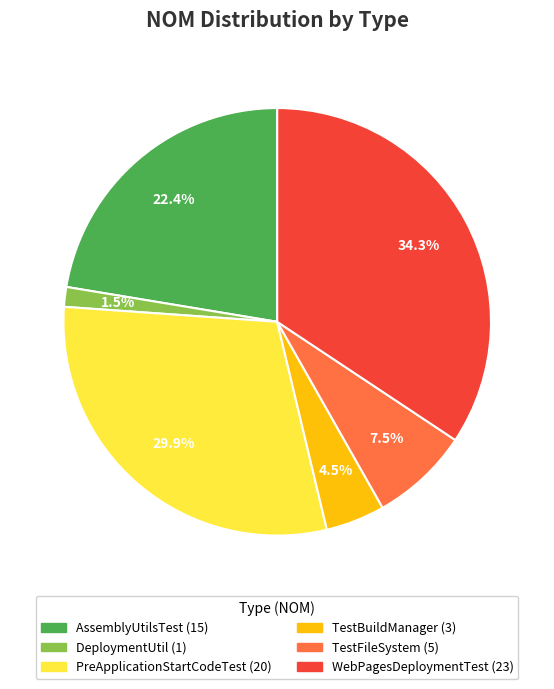

Rank the categories by value from highest to lowest.

WebPagesDeploymentTest, PreApplicationStartCodeTest, AssemblyUtilsTest, TestFileSystem, TestBuildManager, DeploymentUtil